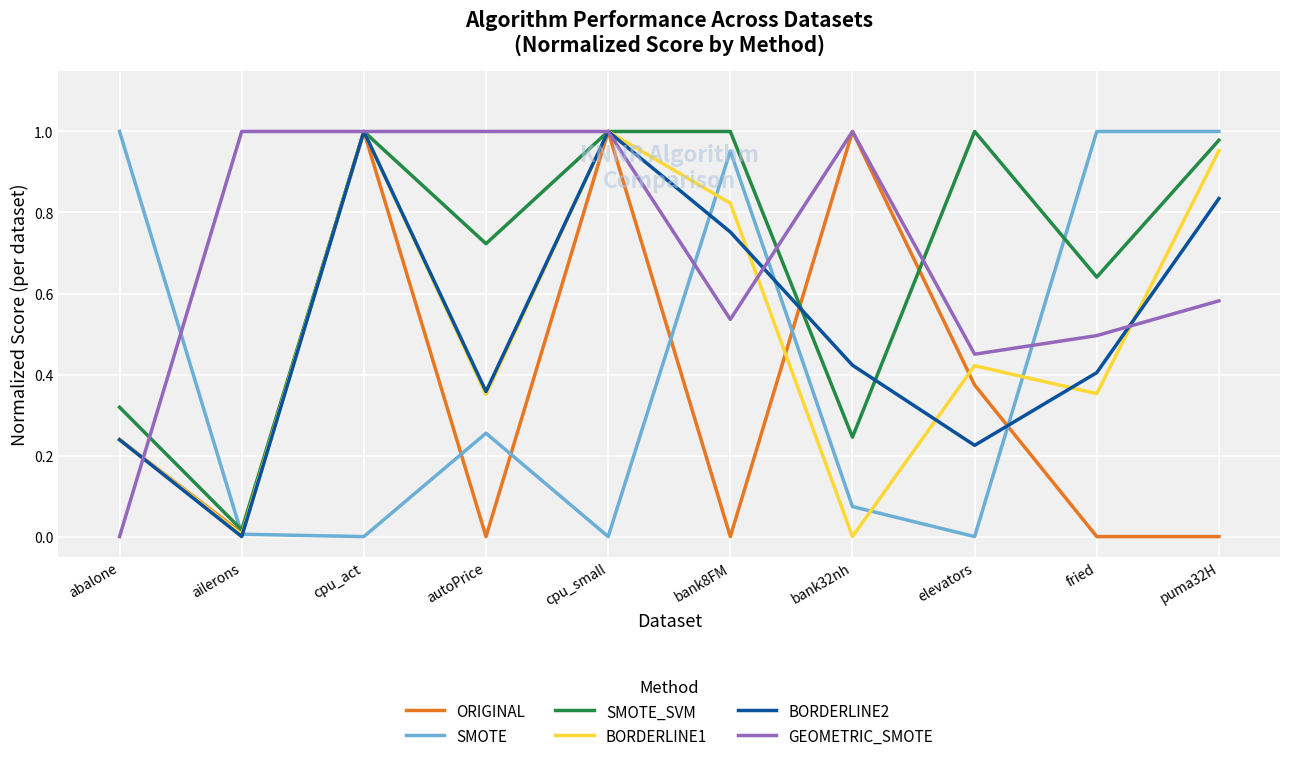

What are all the series names shown in the legend?

ORIGINAL, SMOTE, SMOTE_SVM, BORDERLINE1, BORDERLINE2, GEOMETRIC_SMOTE